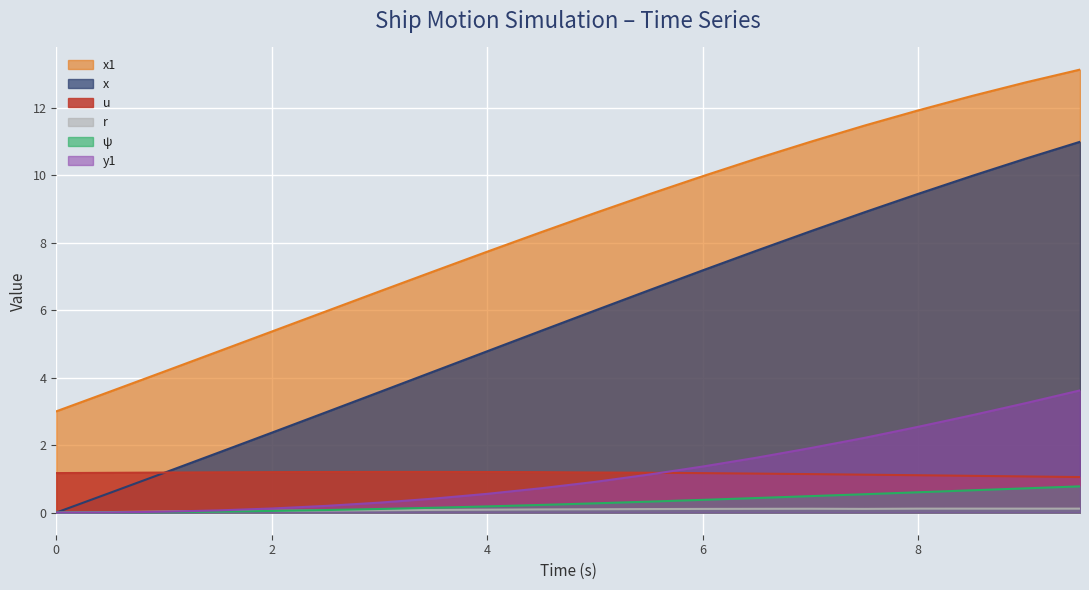

What are all the series names shown in the legend?

x1, x, u, r, ψ, y1